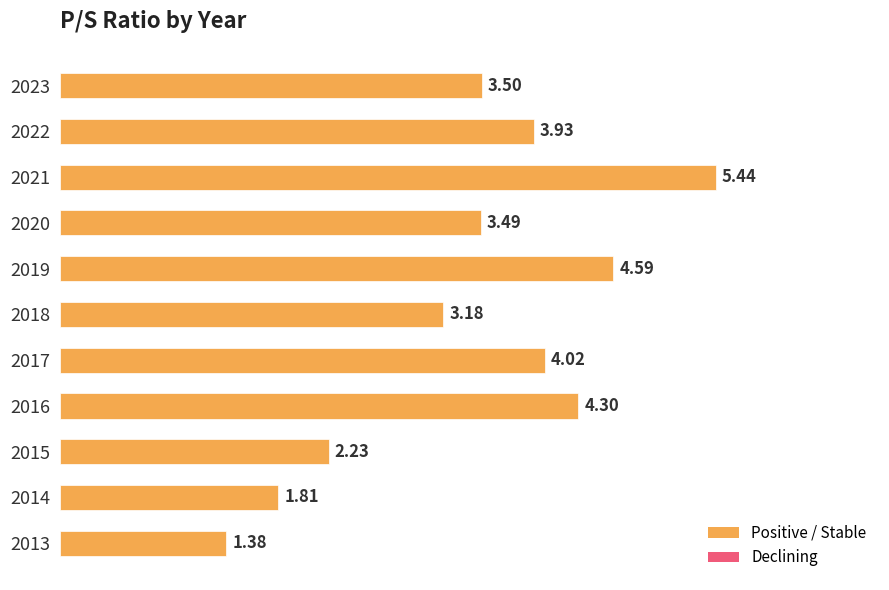

What is the difference between the values at 2019 and 2020?

1.1